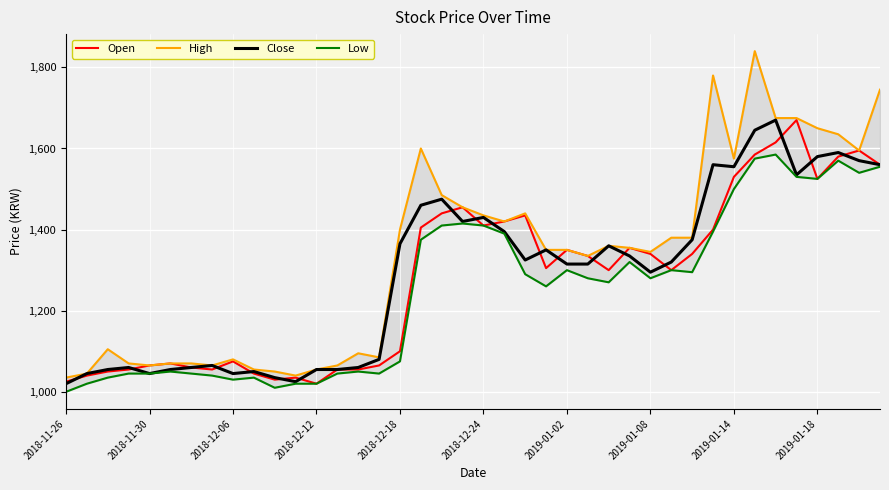

What is the average value of the Close series?

1290